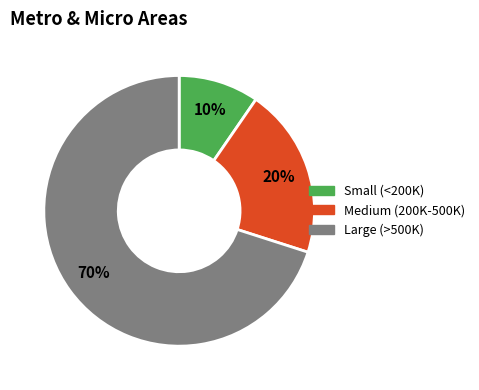

What is the smallest slice in the pie chart?

Small (<200K)